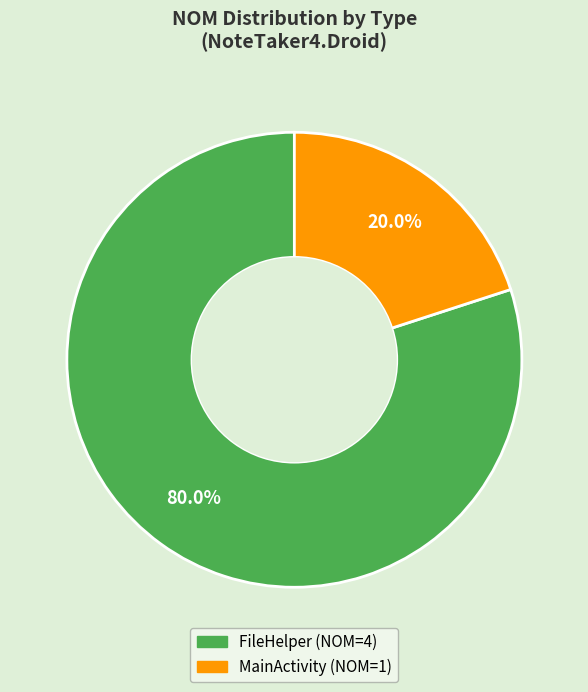

Between FileHelper and MainActivity, which is larger?

FileHelper